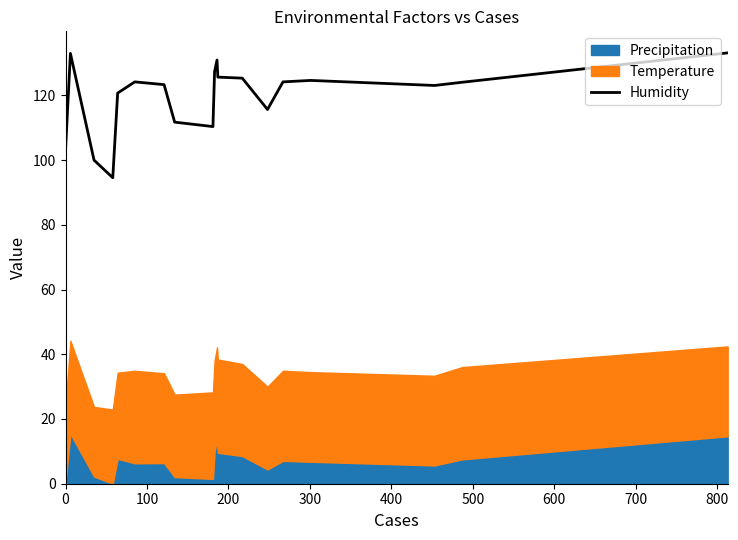

What is the difference between the maximum and minimum values?

38.6